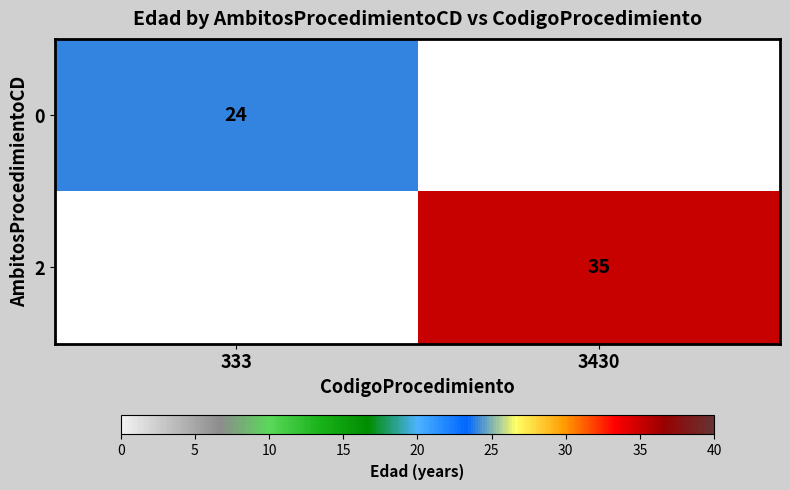

What is the spread (max minus min) of values at 3430?

35